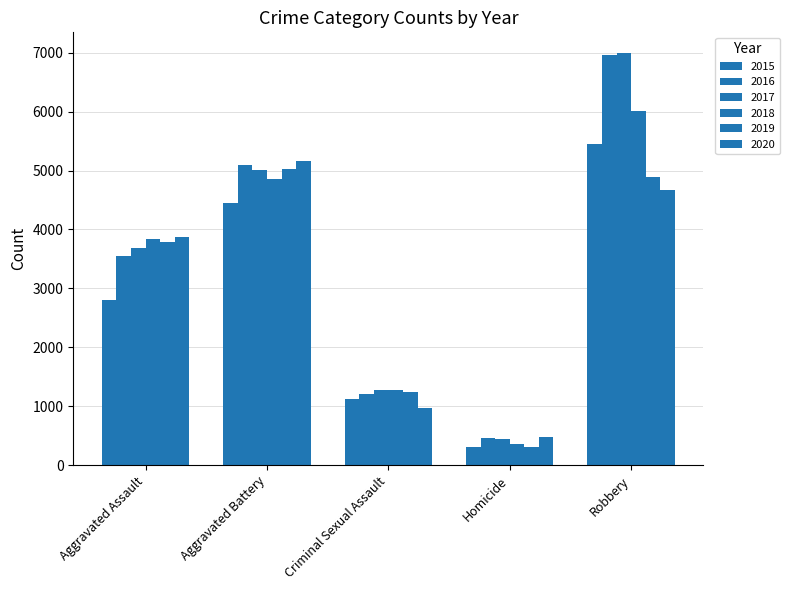

What is the difference between the 2020 values at Criminal Sexual Assault and Aggravated Assault?

2903